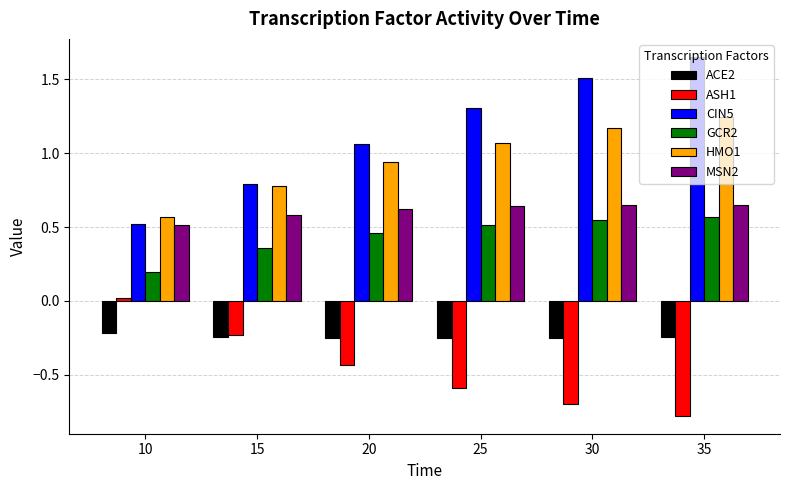

What is the sum of the ASH1 values at 10 and 25?

-0.6